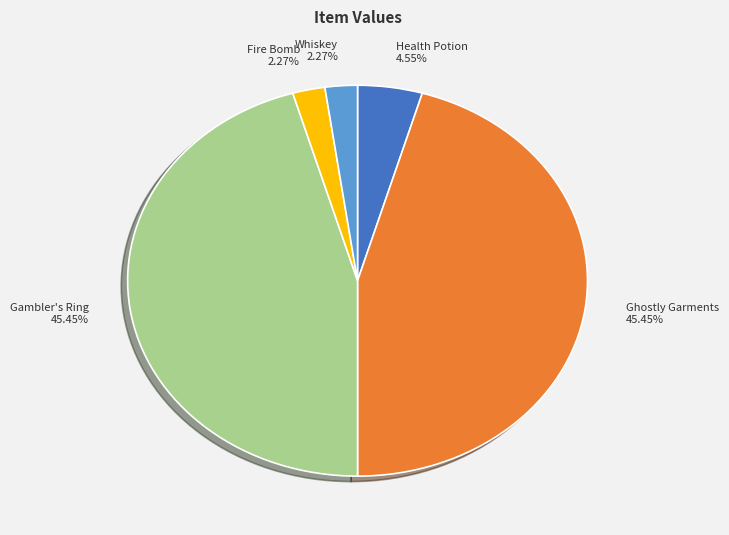

Count the number of slices in the pie.

5